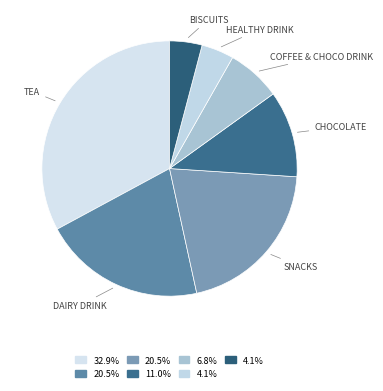

Between HEALTHY DRINK and SNACKS, which is larger?

SNACKS